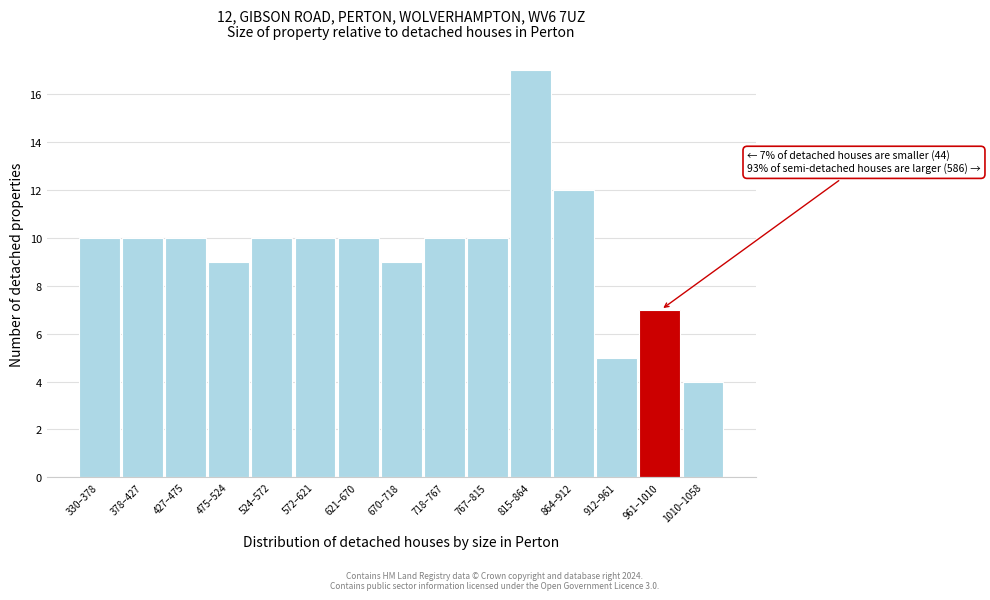

Reading left to right, what are all the values shown in this chart?

330–378=10	378–427=10	427–475=10	475–524=9	524–572=10	572–621=10	621–670=10	670–718=9	718–767=10	767–815=10	815–864=17	864–912=12	912–961=5	961–1010=7	1010–1058=4